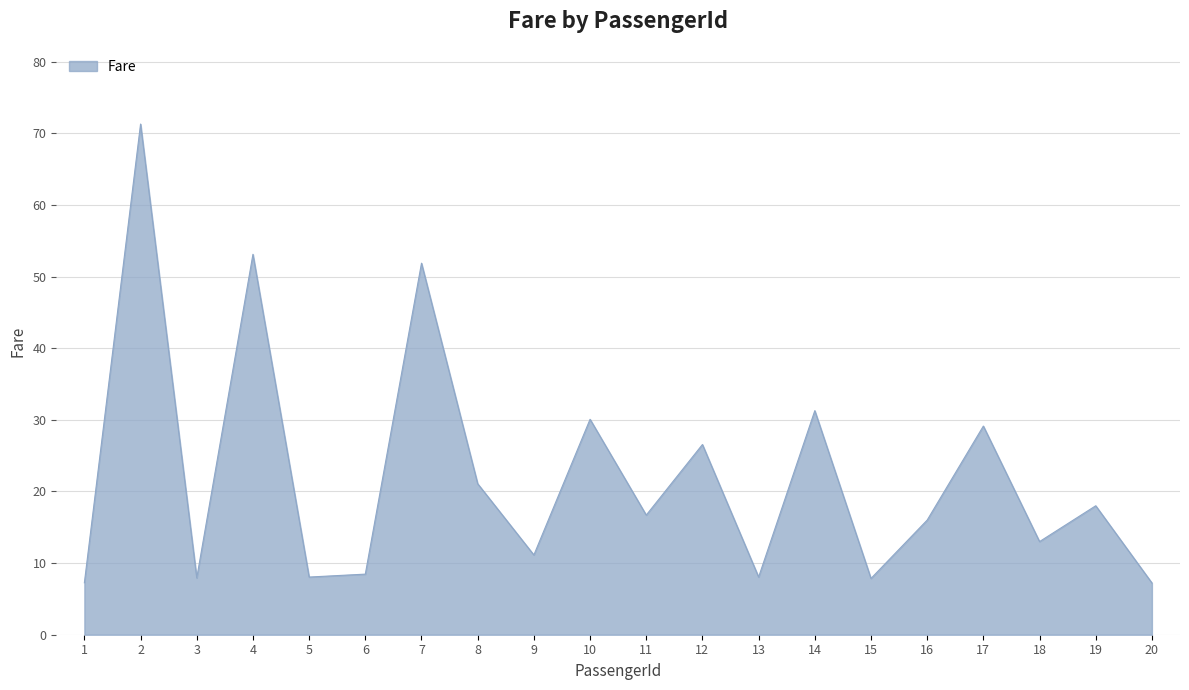

What is the approximate value at 14?

31.3